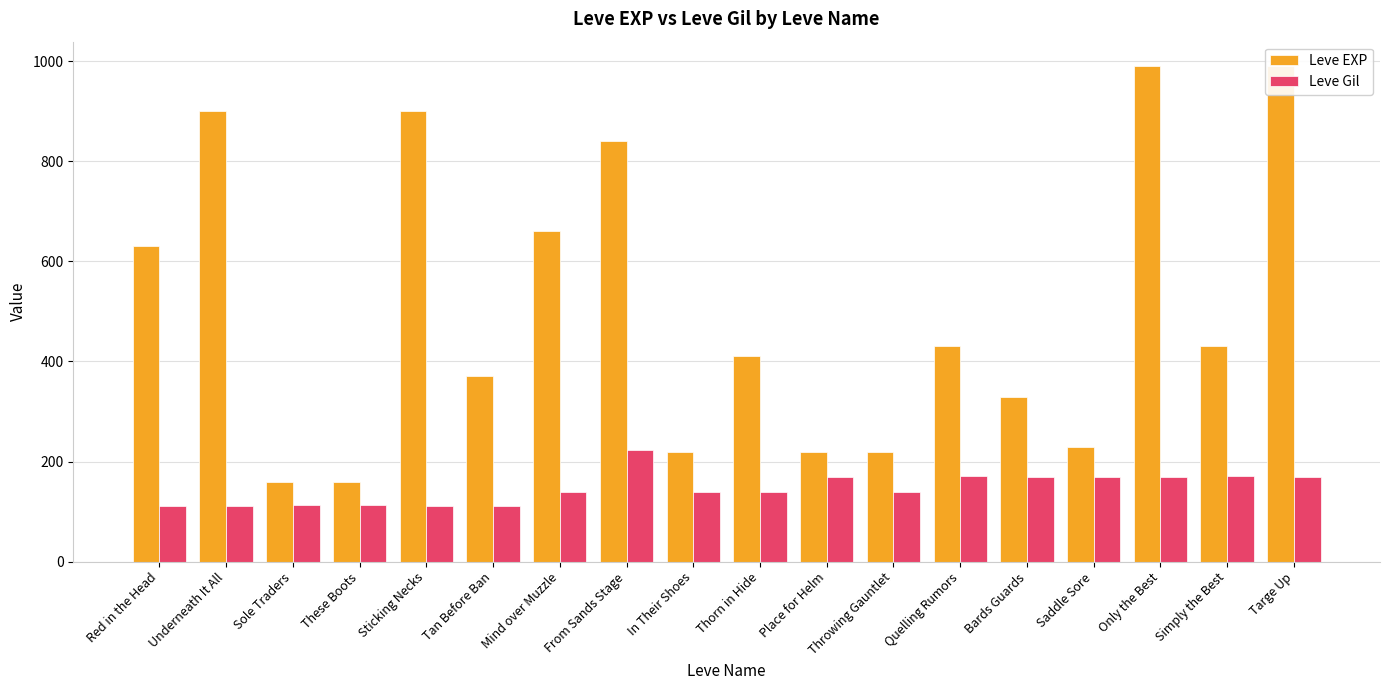

At which label is Leve EXP closest to 575?

Red in the Head